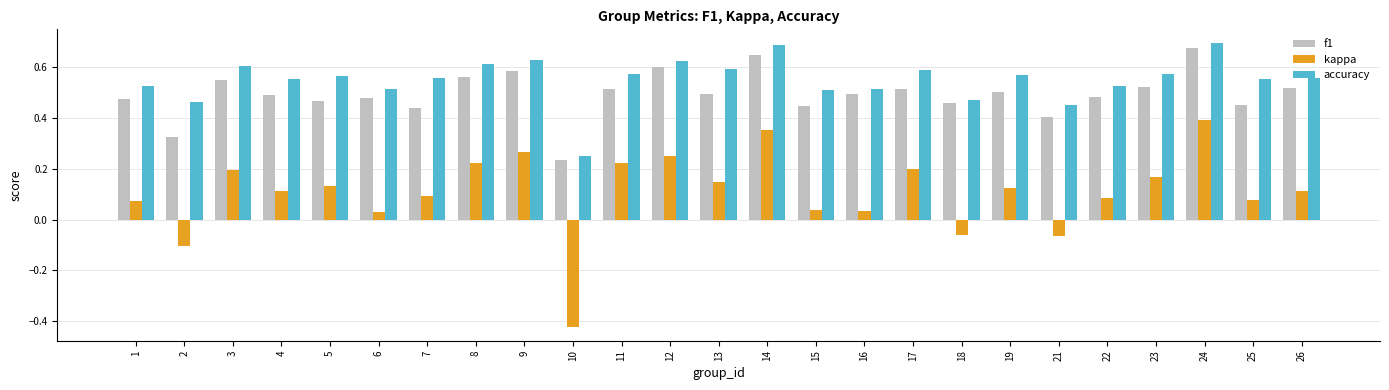

Are the bars horizontal?

No